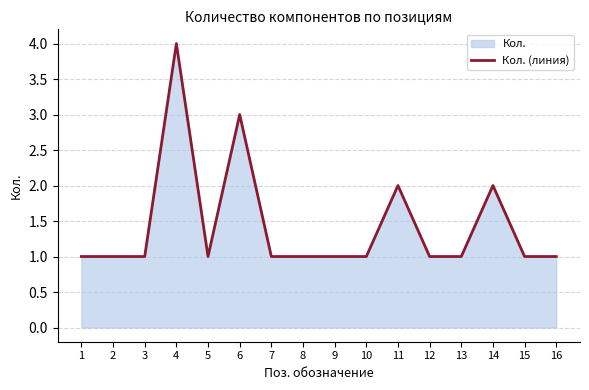

List the labels in order of value, smallest first.

1, 2, 3, 5, 7, 8, 9, 10, 12, 13, 15, 16, 11, 14, 6, 4